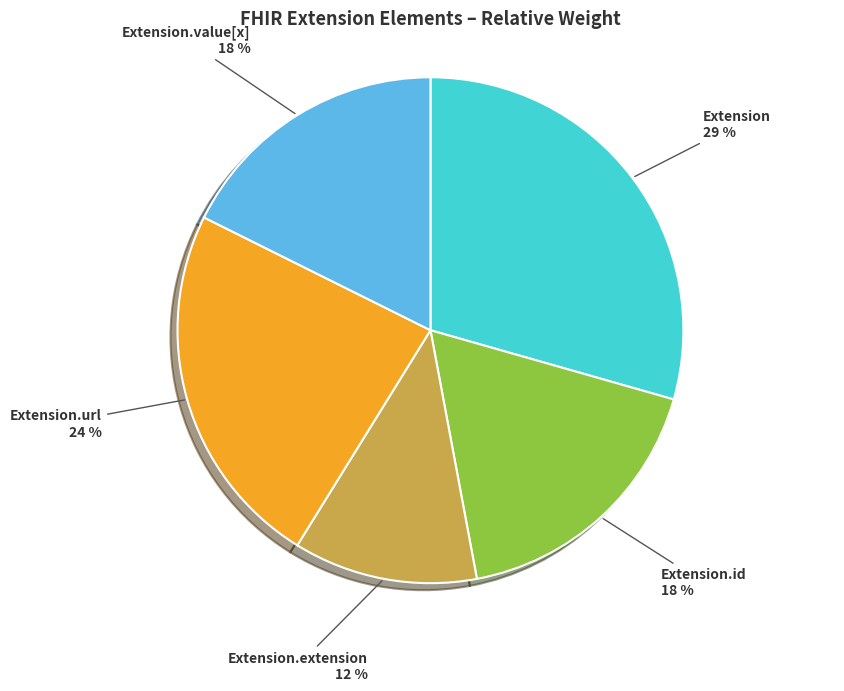

To the nearest percent, what percentage of the pie is Extension.url?

24%